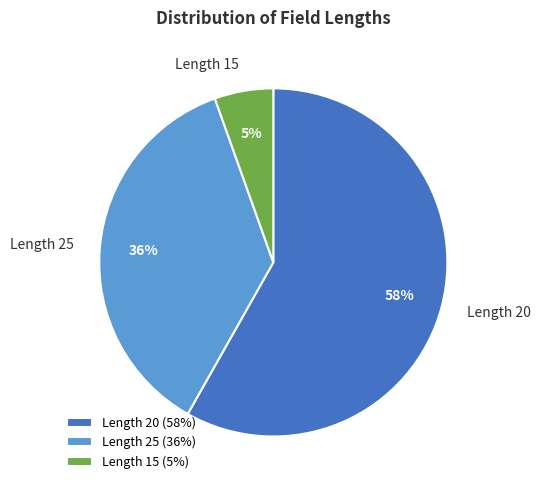

Combined, do Length 25 and Length 20 account for over 50%?

Yes